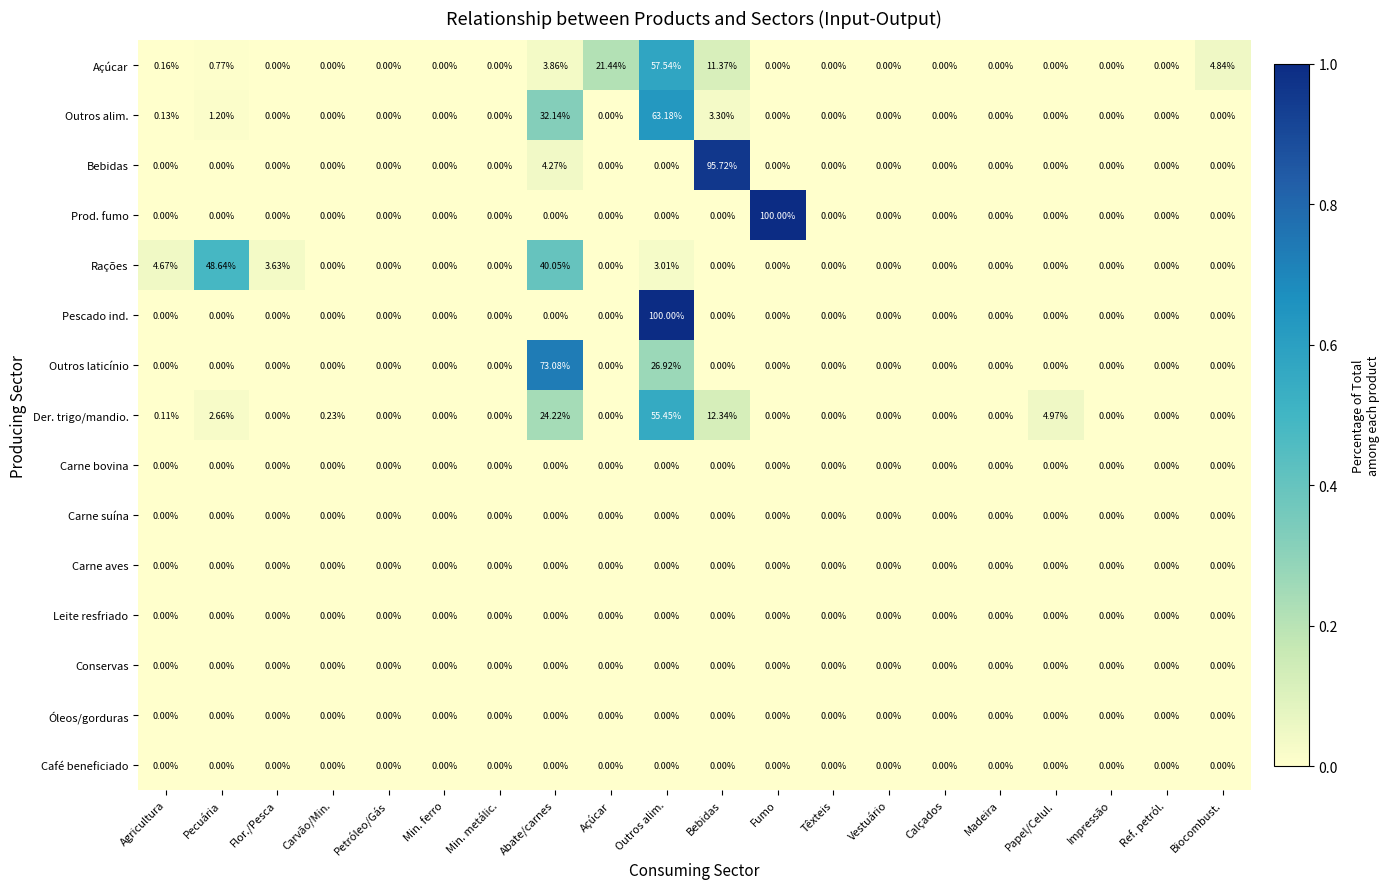

At which category is the sum across all series the highest?

Outros alim.